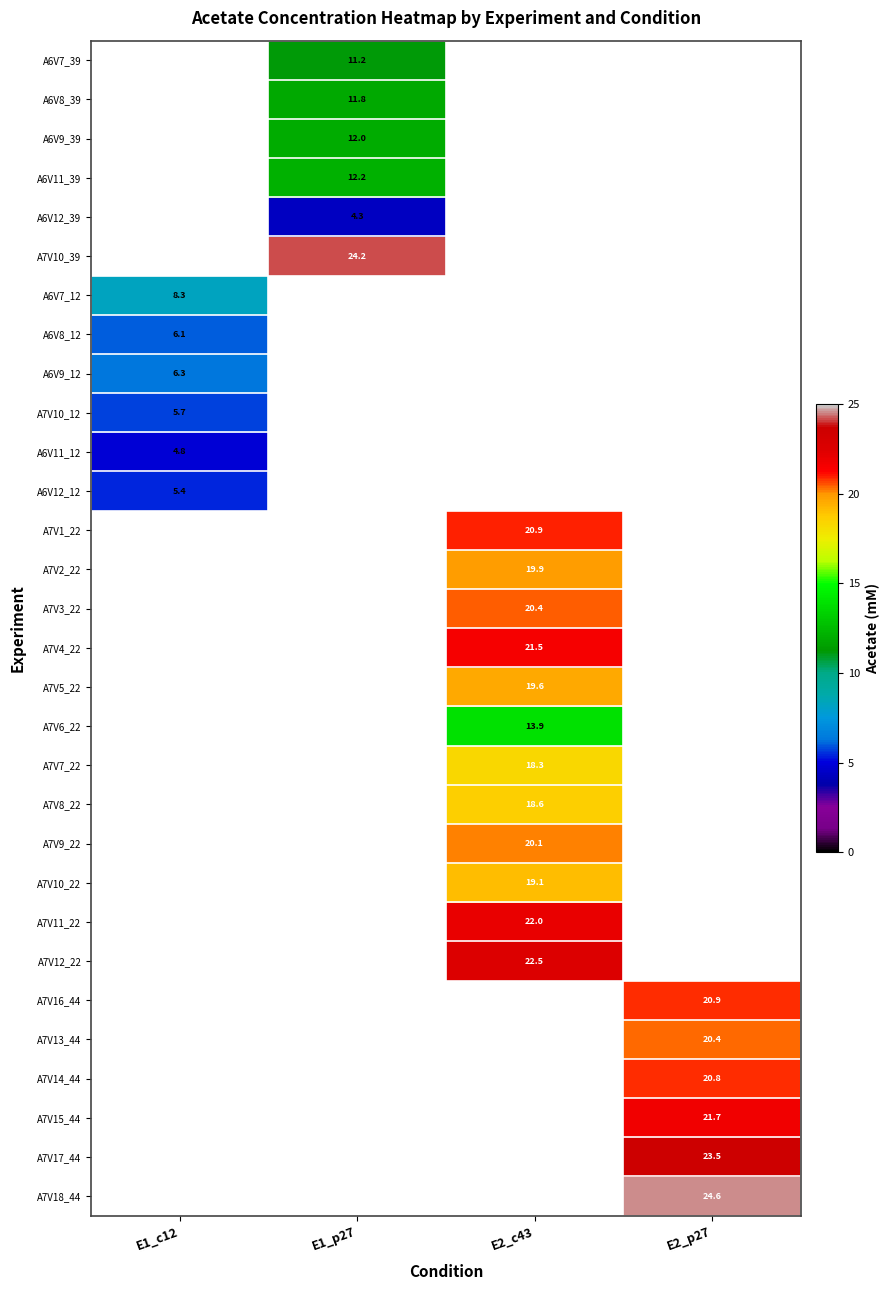

Is the value of A7V14_44 at E2_p27 greater than the value of A7V4_22 at E2_c43?

No